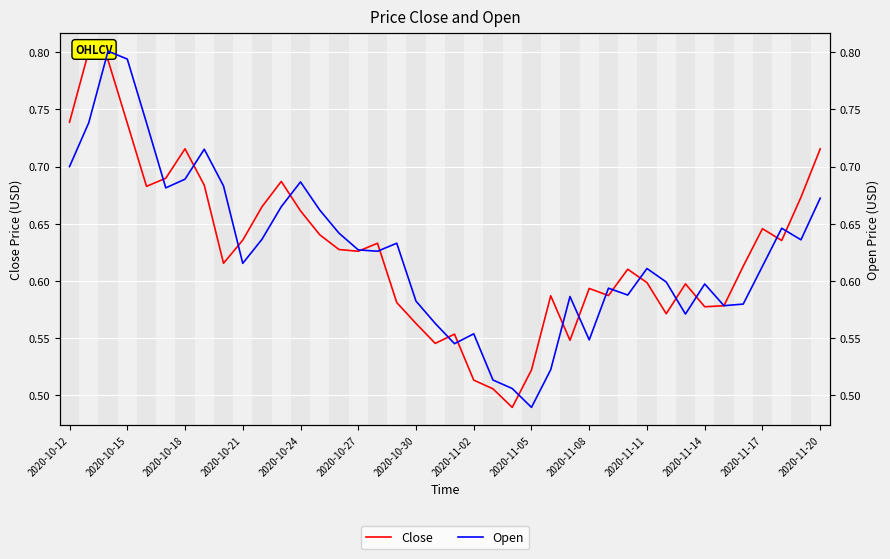

How many times do Close and Open cross each other?

19